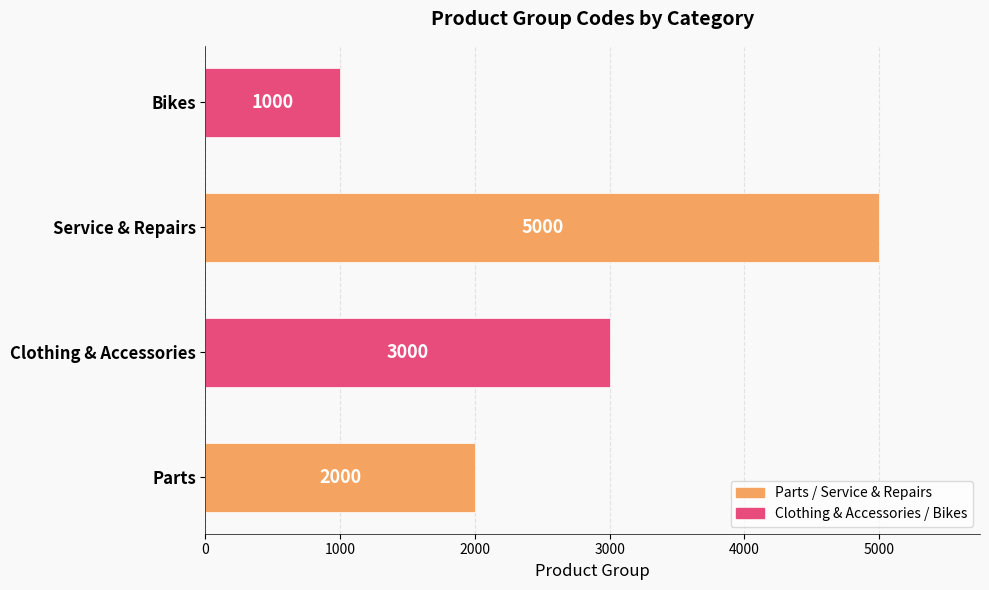

What is the sum of all values?

11000